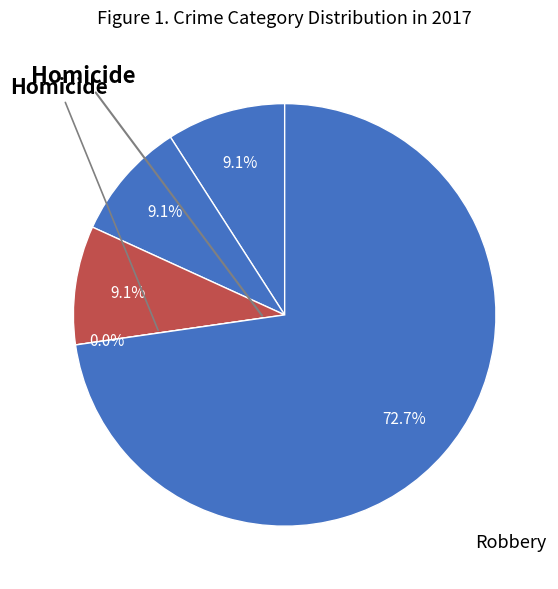

How many slices are in this pie chart?

5